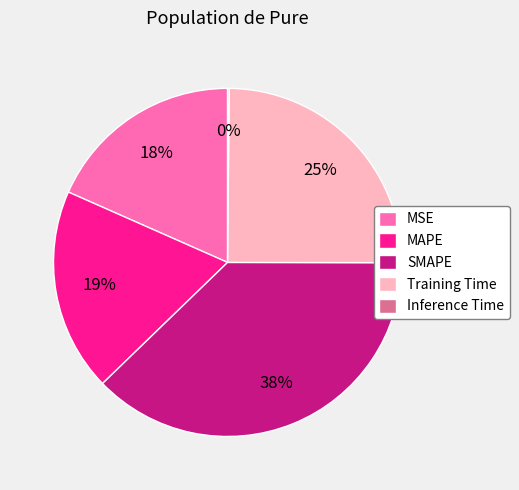

Is there any slice that represents more than half of the pie?

No